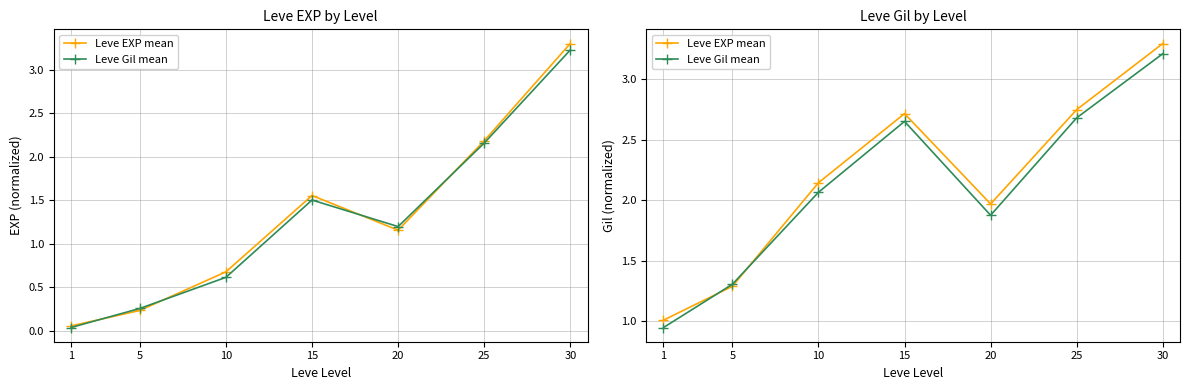

At which category does Leve Gil mean reach its first local peak?

15